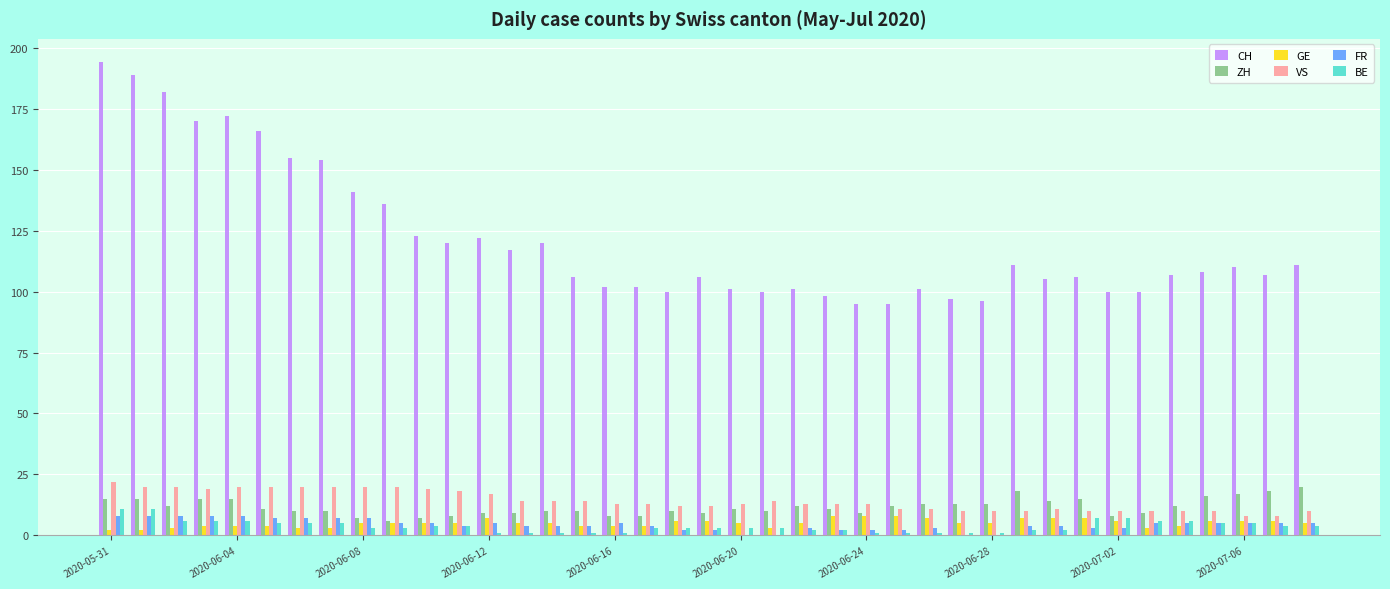

What is the highest value of the VS series?

22